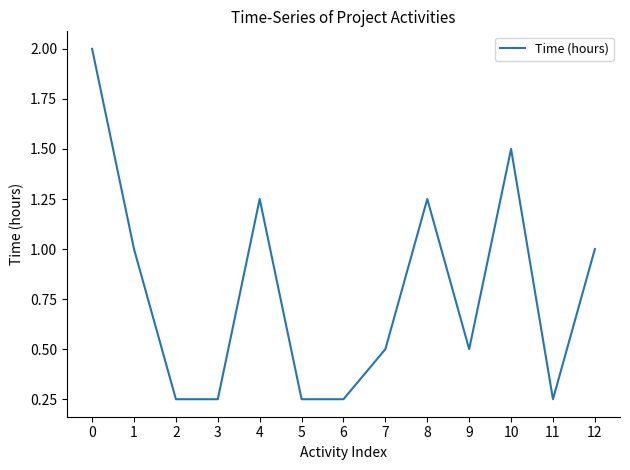

Count the values in the range 0 to 1.

9